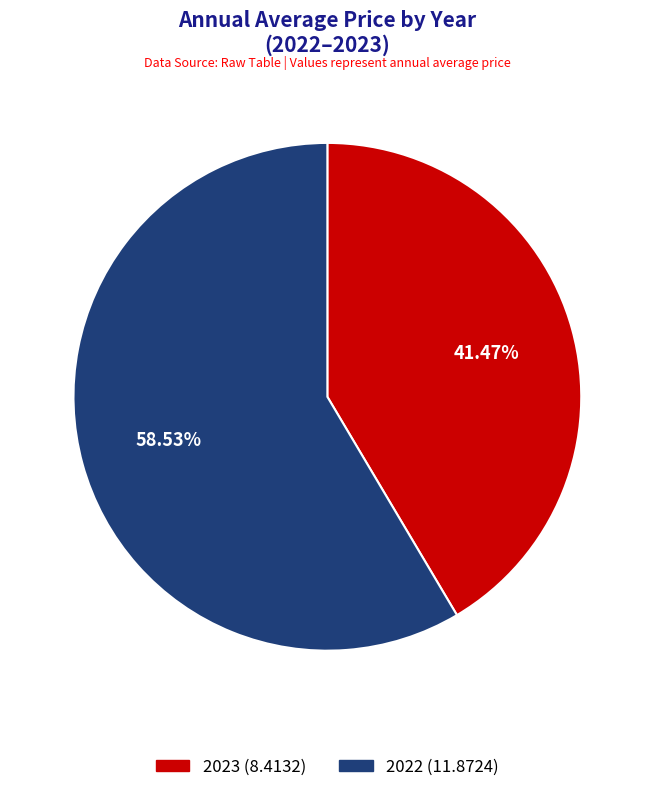

Which has a higher value, 2023 or 2022?

2022